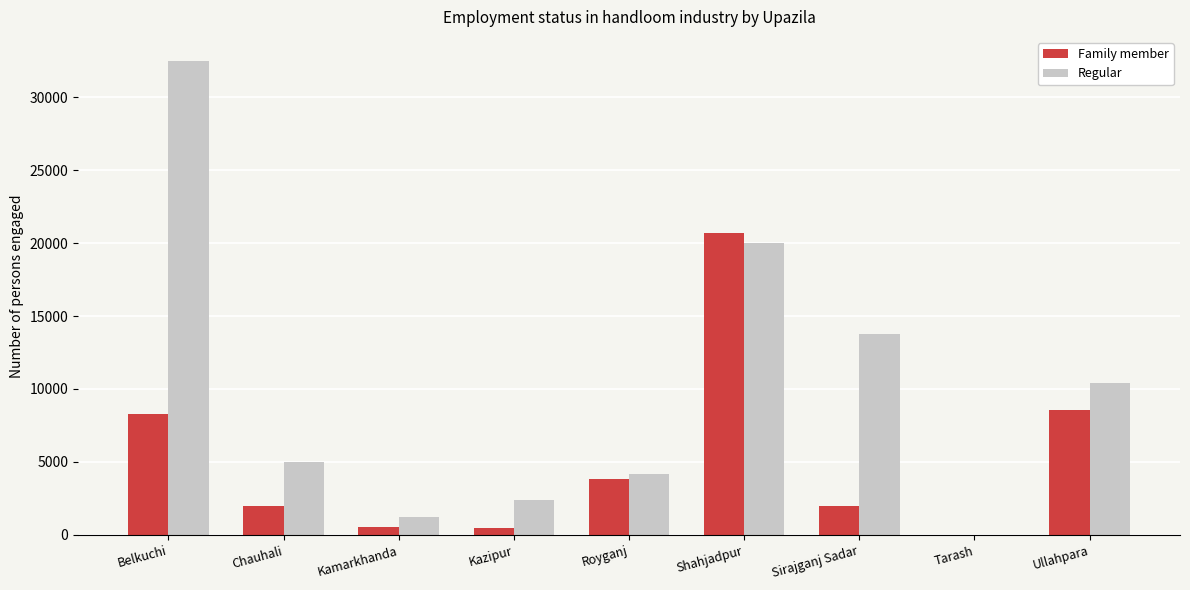

Between Chauhali and Kamarkhanda, which series saw the biggest shift?

Regular